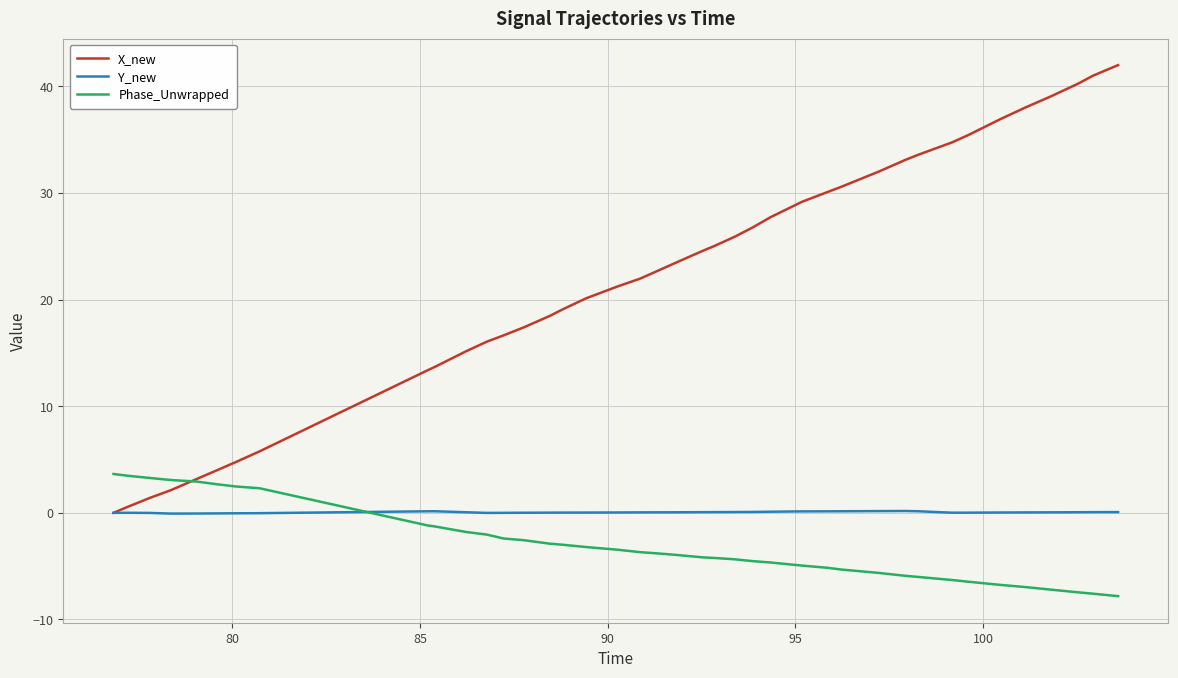

Which series has the largest total across all categories?

X_new